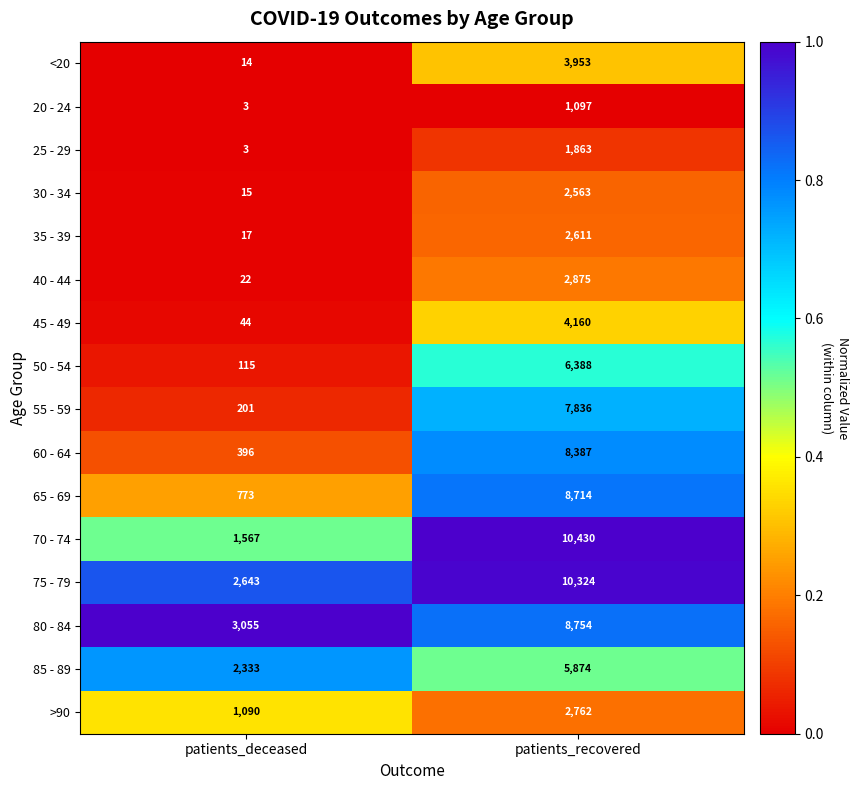

What is the difference between the maximum and minimum values in the 40 - 44 series?

2853